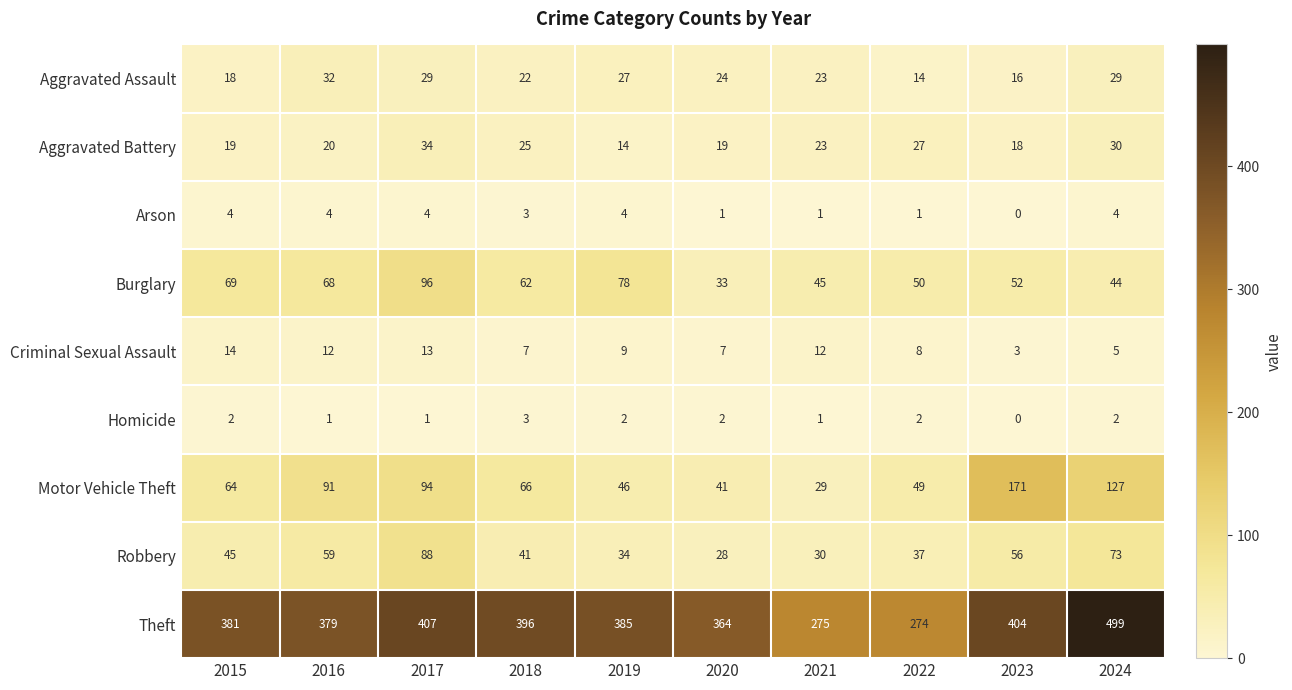

At how many categories does at least one series exceed 137?

10